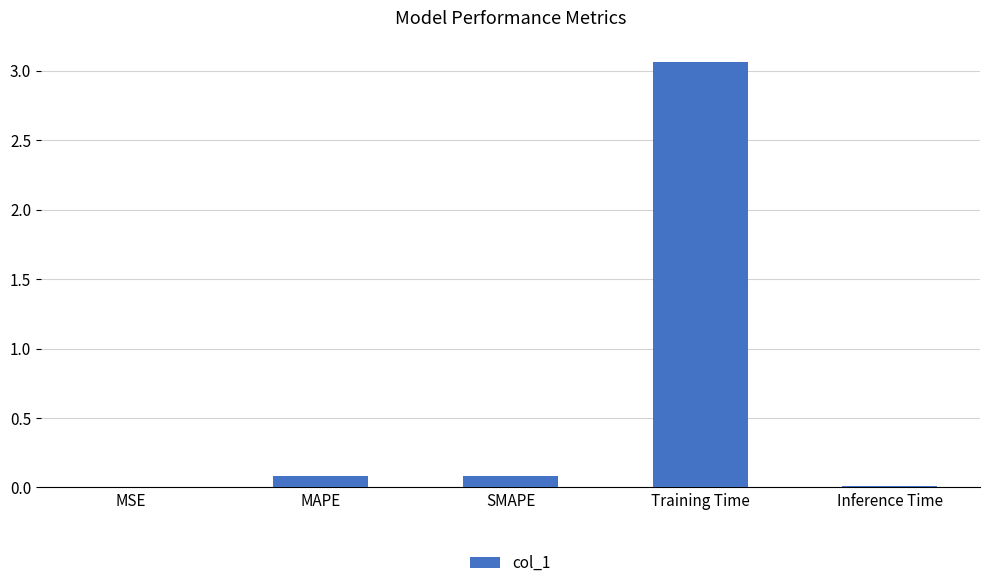

The value at Inference Time is 0.0. True or false?

True